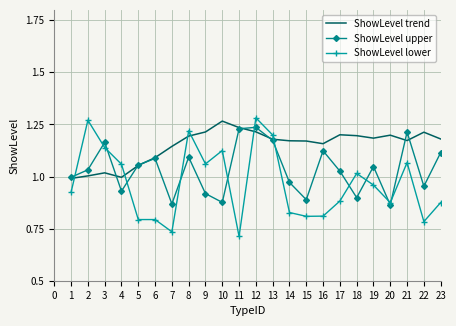

True or false: ShowLevel trend and ShowLevel lower cross at least once.

True